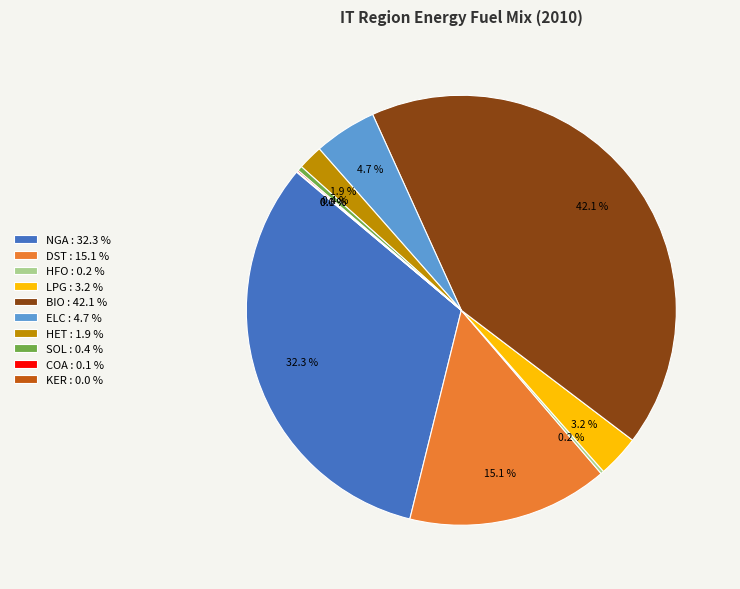

Which has a higher value, BIO : 42.1 % or ELC : 4.7 %?

BIO : 42.1 %